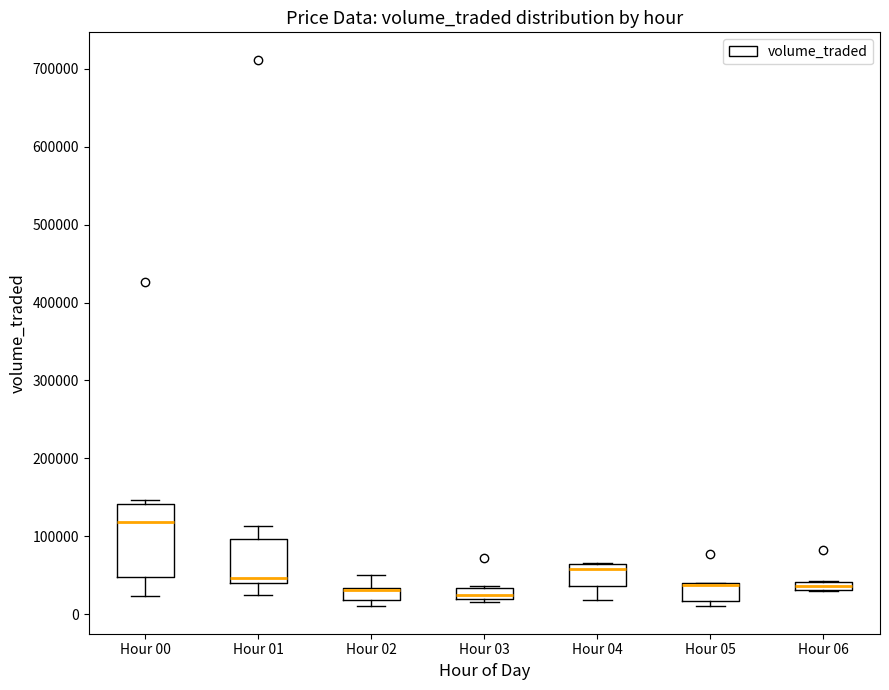

Where does the lower whisker of the box for Hour 01 end on the y-axis? The values are not printed on the chart, so give them approximately, as read against the axis.

20000